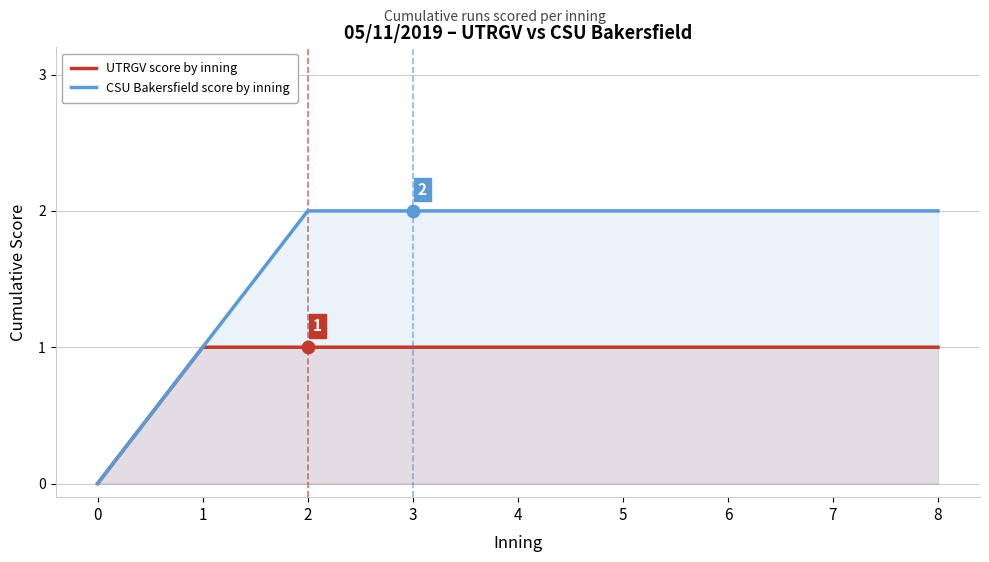

What is the total value across all series at 7?

3